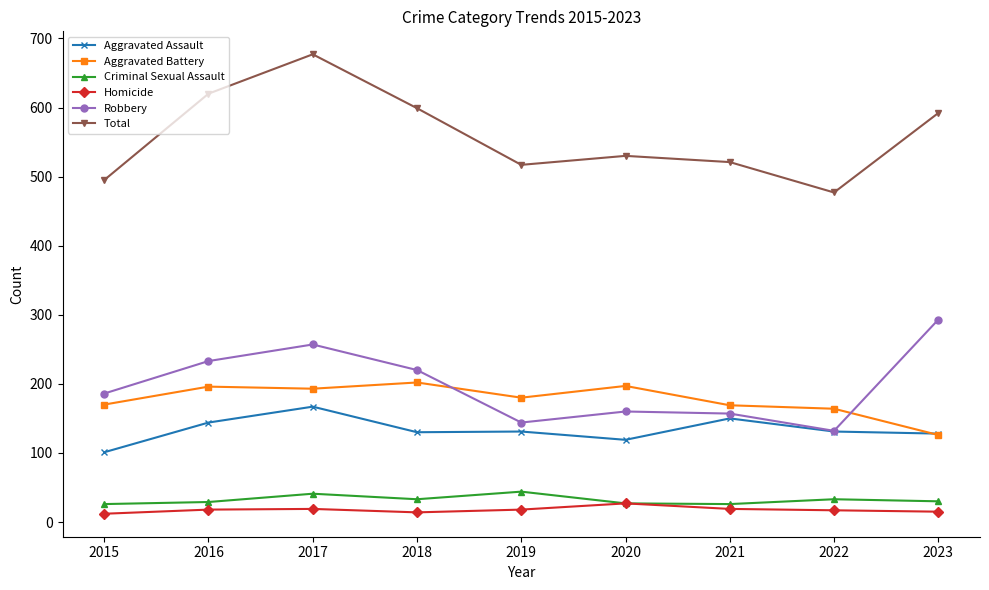

What is the total value across all series at 2017?

1354